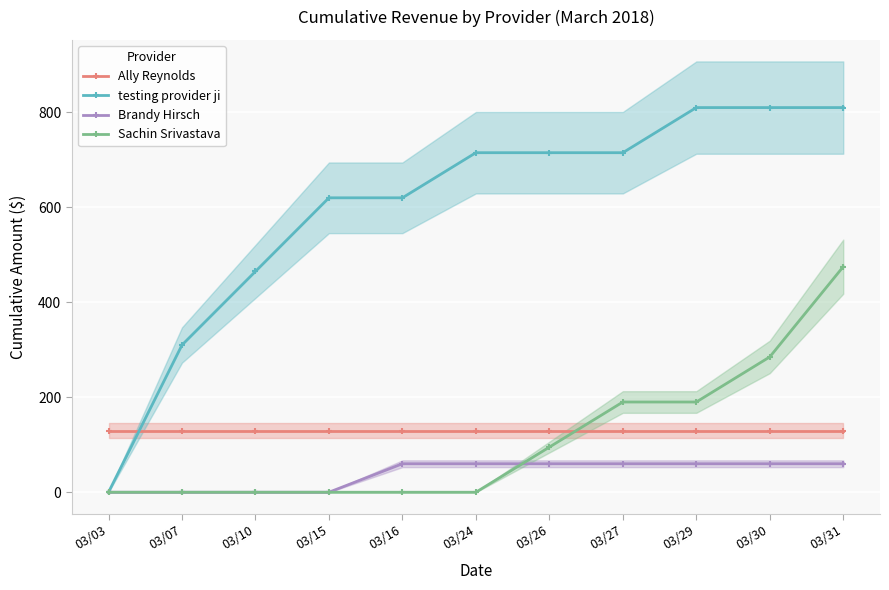

List the series in order of their peak value, highest first.

testing provider ji, Sachin Srivastava, Ally Reynolds, Brandy Hirsch